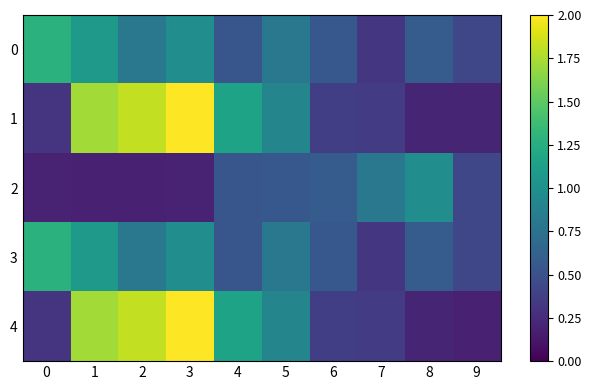

How many categories are shown in the chart?

10